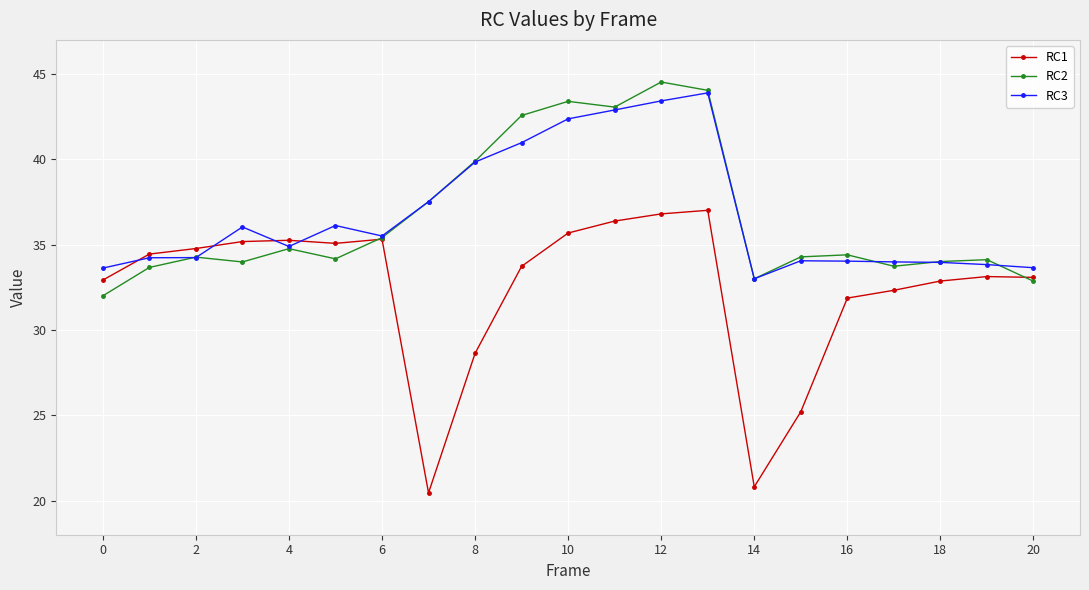

What are all the series names shown in the legend?

RC1, RC2, RC3